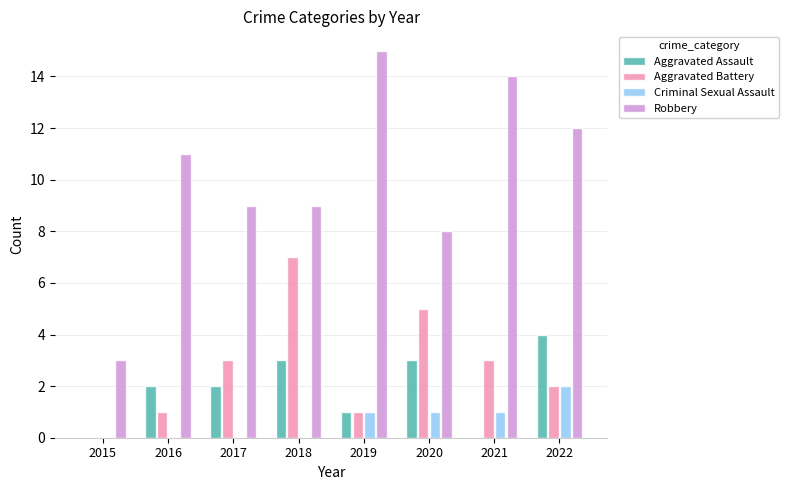

What is the sum of all Robbery values?

81